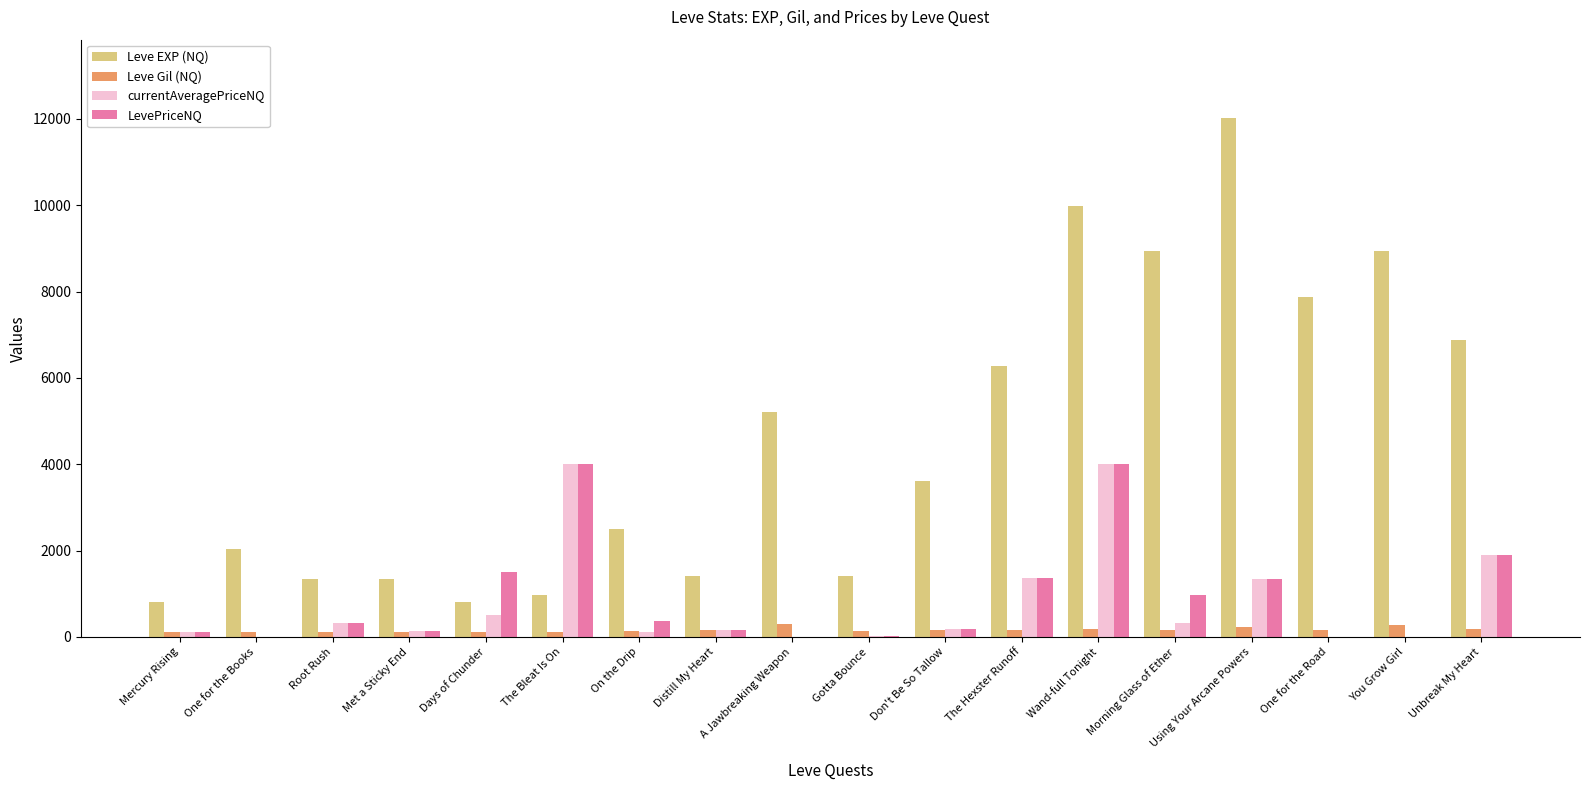

Between Don't Be So Tallow and One for the Road, which series saw the biggest shift?

Leve EXP (NQ)